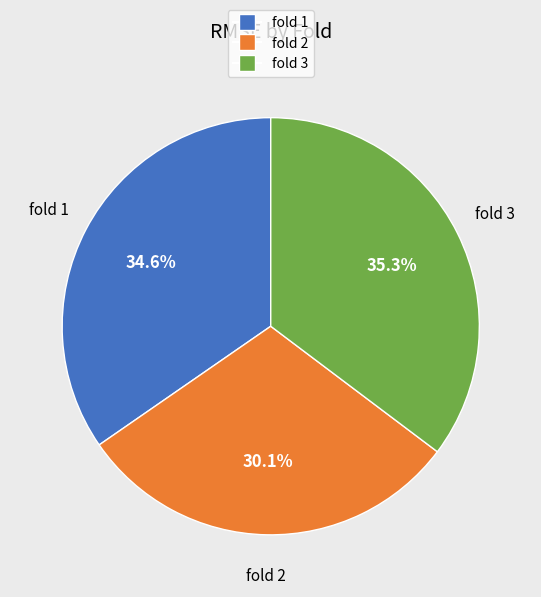

Does any single category account for the majority?

No